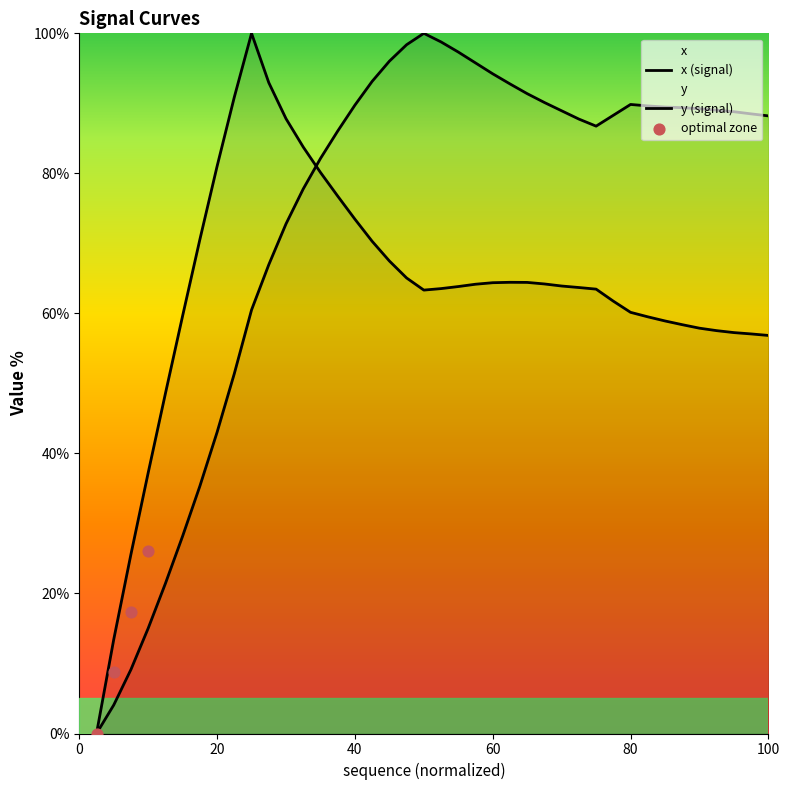

Which series has the largest Y range (max minus min)?

y